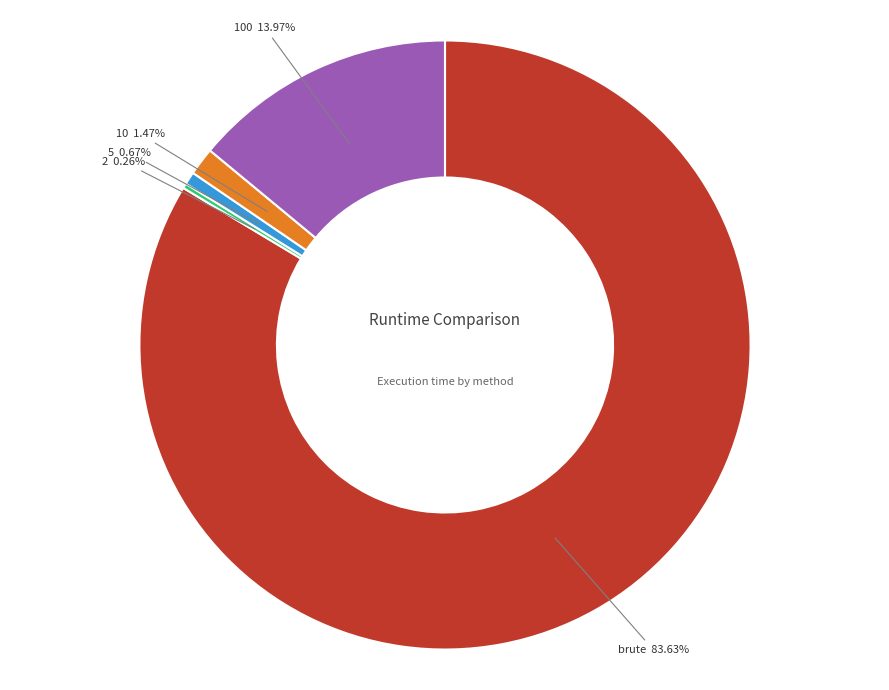

Does any single category account for the majority?

Yes